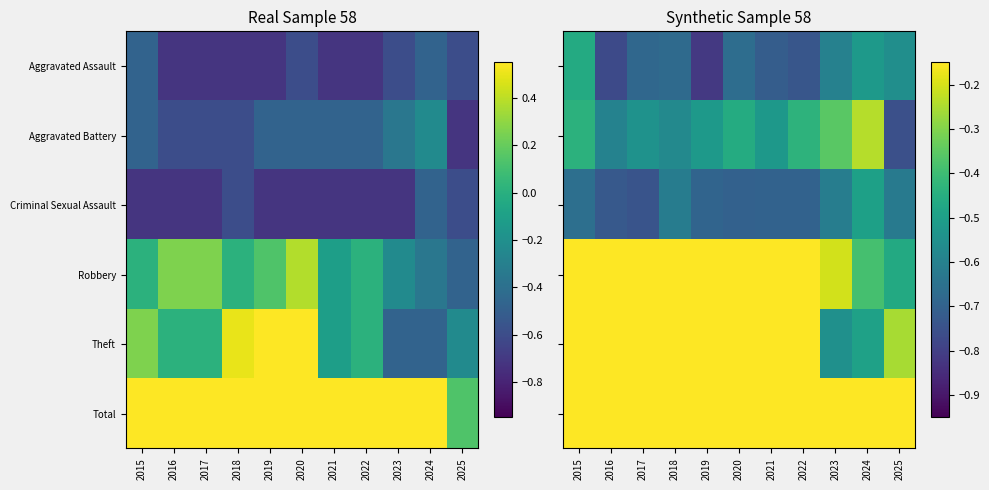

At which category does the chart reach its peak across all series?

2020